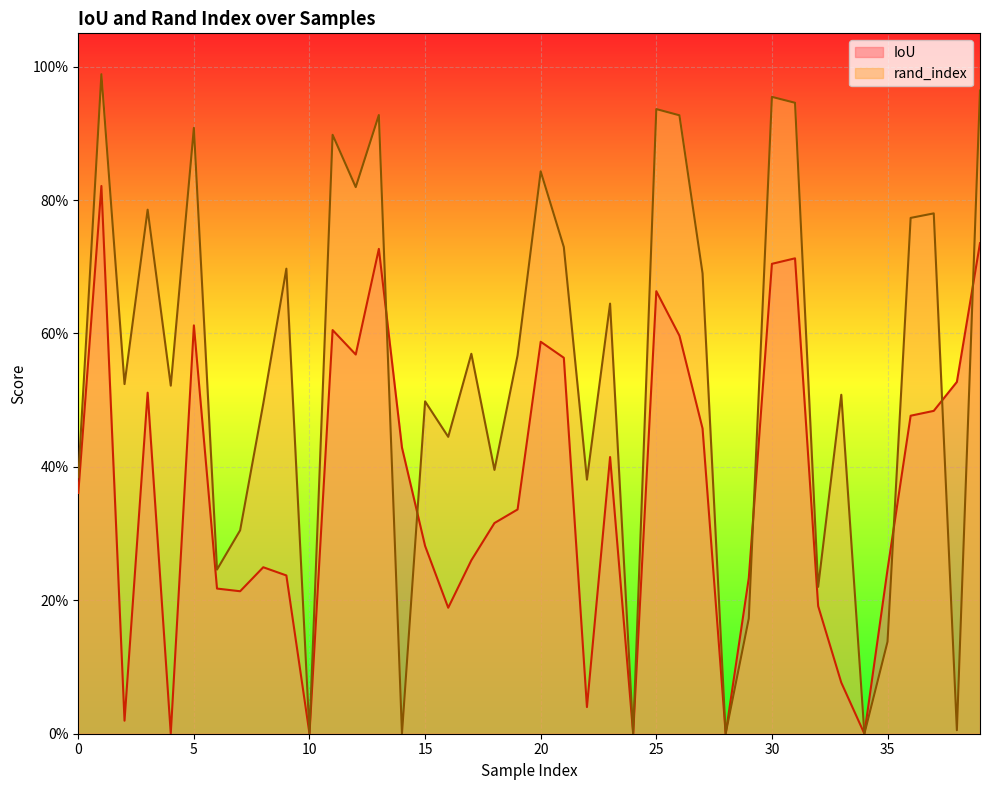

After their last crossing, which series has the higher values: IoU or rand_index?

rand_index